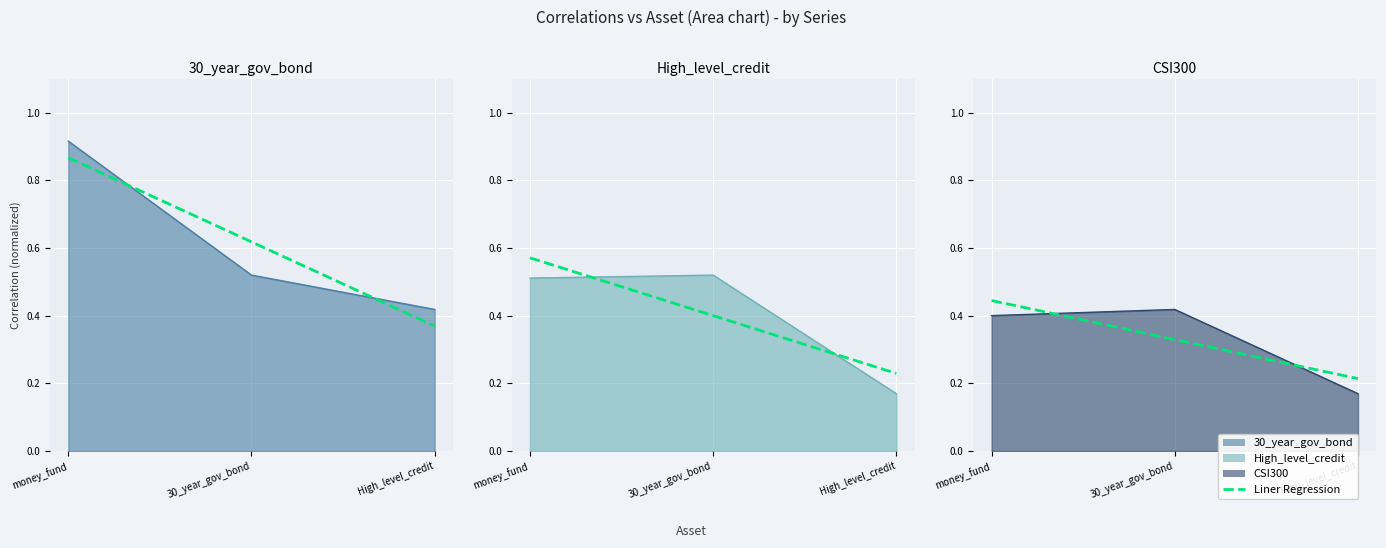

Does the chart display data point markers on the line(s)?

No